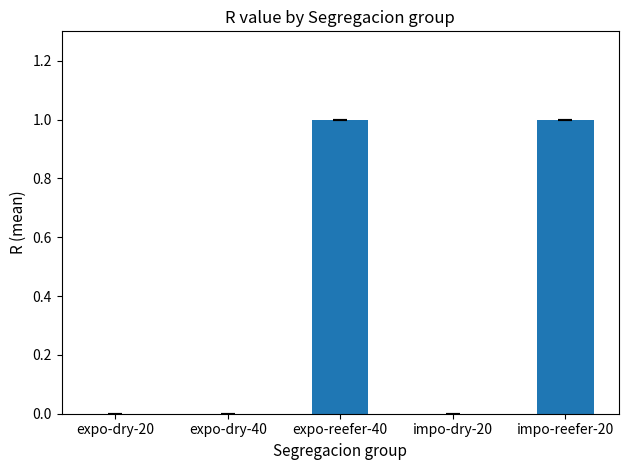

The value at expo-reefer-40 is 1. True or false?

True